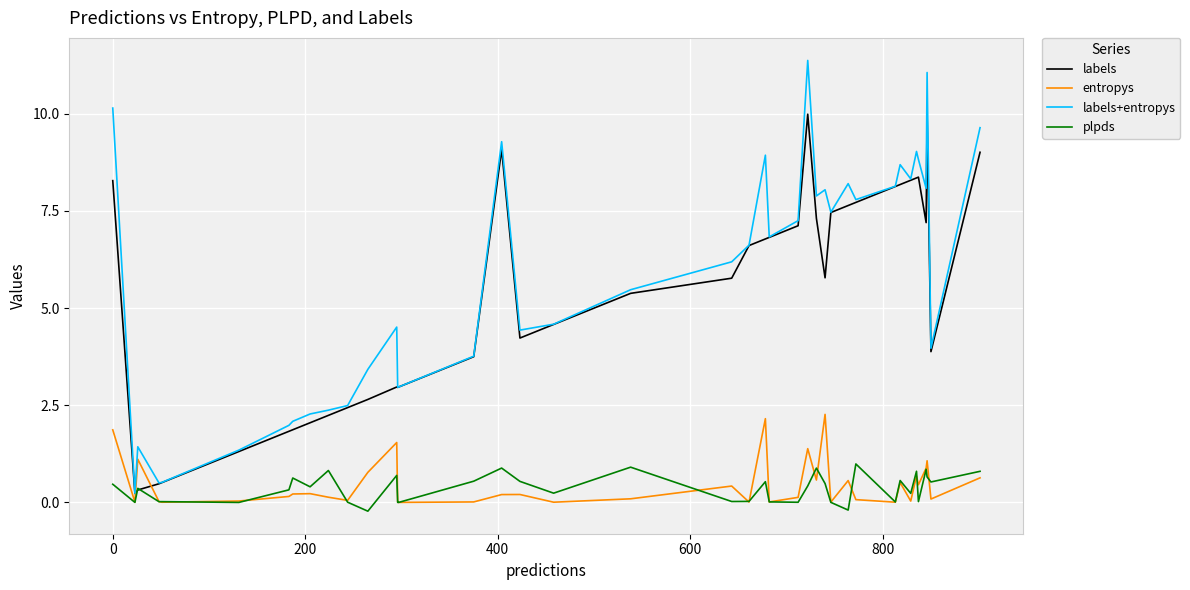

True or false: labels+entropys has more than 1 points higher than both neighbors.

True